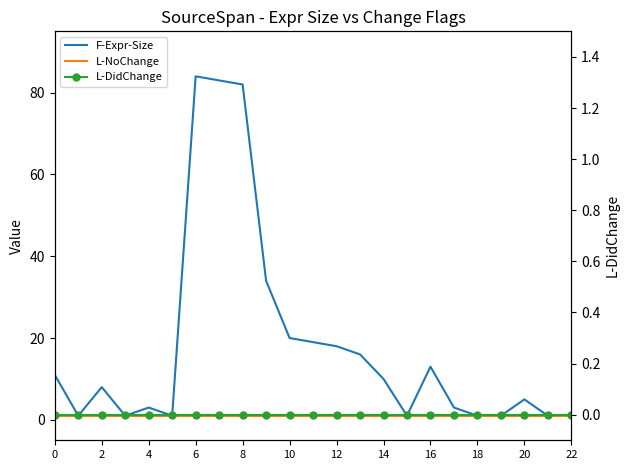

Which series changed the most between 6 and 18?

F-Expr-Size